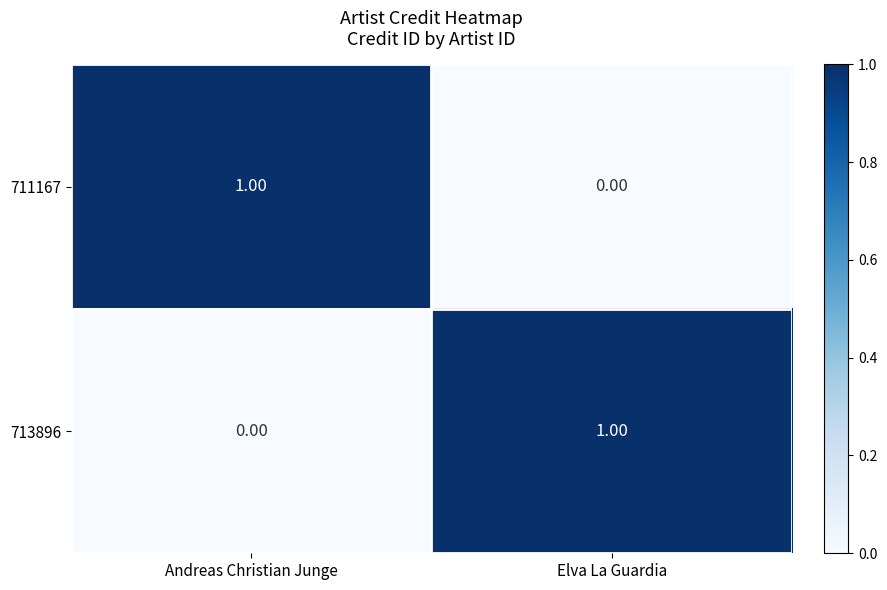

Rank the series at Elva La Guardia from highest to lowest value.

713896, 711167